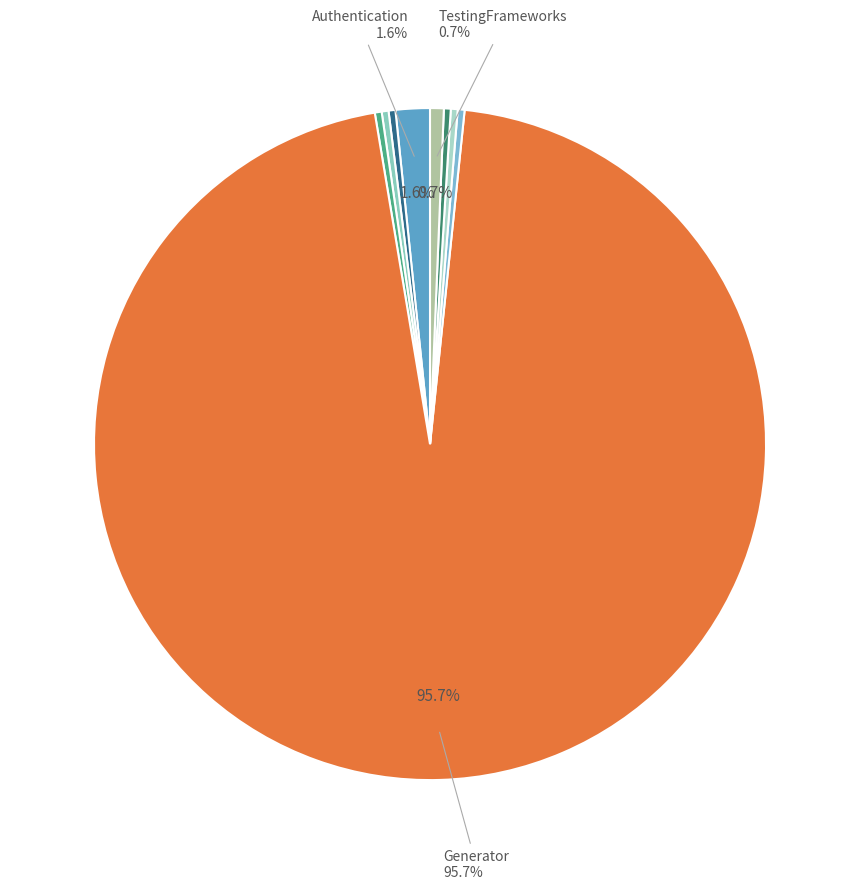

Is there a majority slice in this chart?

Yes